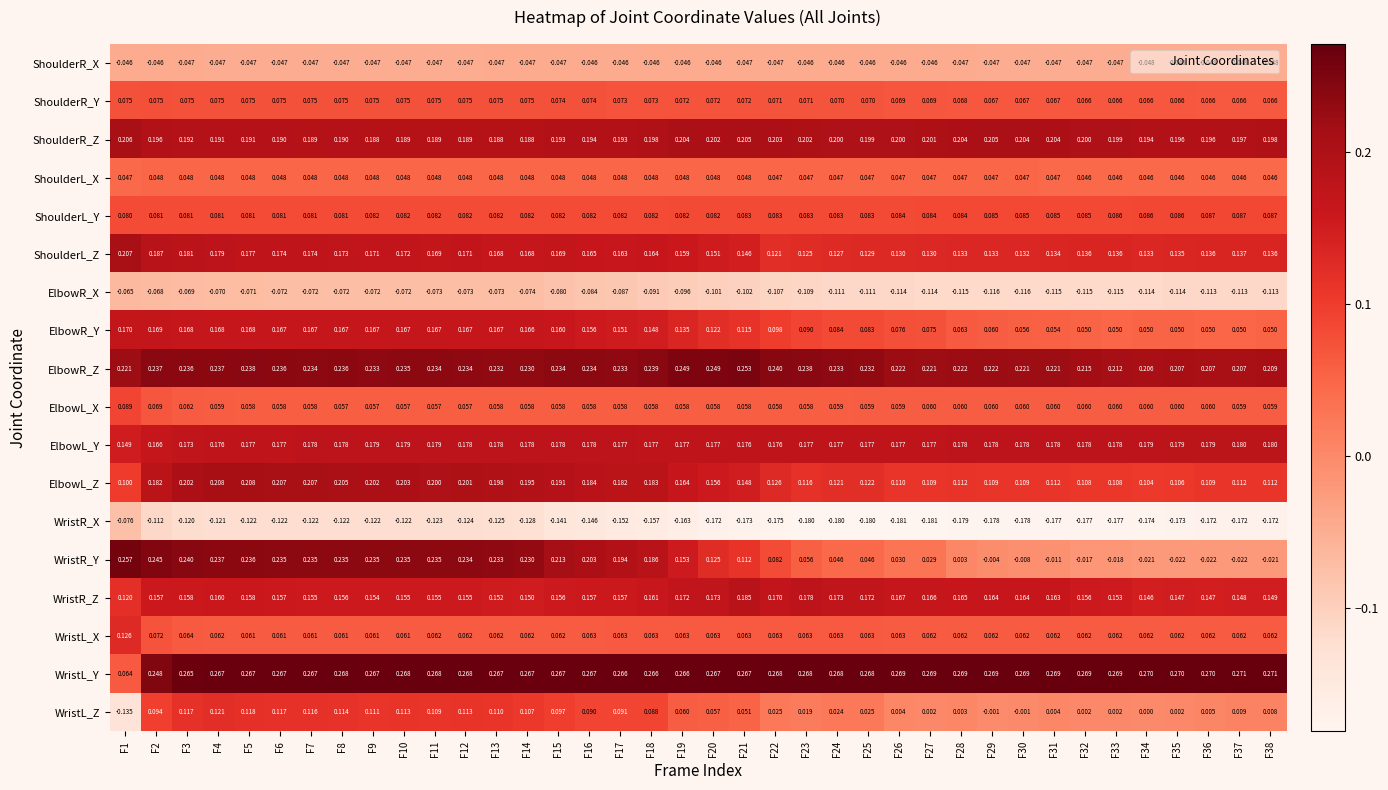

At F27, list the series in order from largest to smallest.

WristL_Y, ElbowR_Z, ShoulderR_Z, ElbowL_Y, WristR_Z, ShoulderL_Z, ElbowL_Z, ShoulderL_Y, ElbowR_Y, ShoulderR_Y, WristL_X, ElbowL_X, ShoulderL_X, WristR_Y, WristL_Z, ShoulderR_X, ElbowR_X, WristR_X